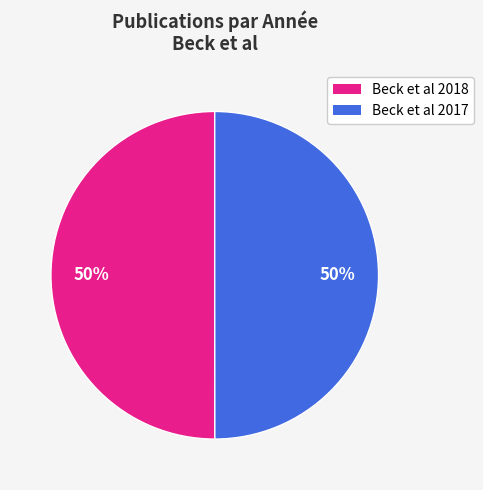

Do Beck et al 2017 and Beck et al 2018 together represent more than half of the pie?

Yes